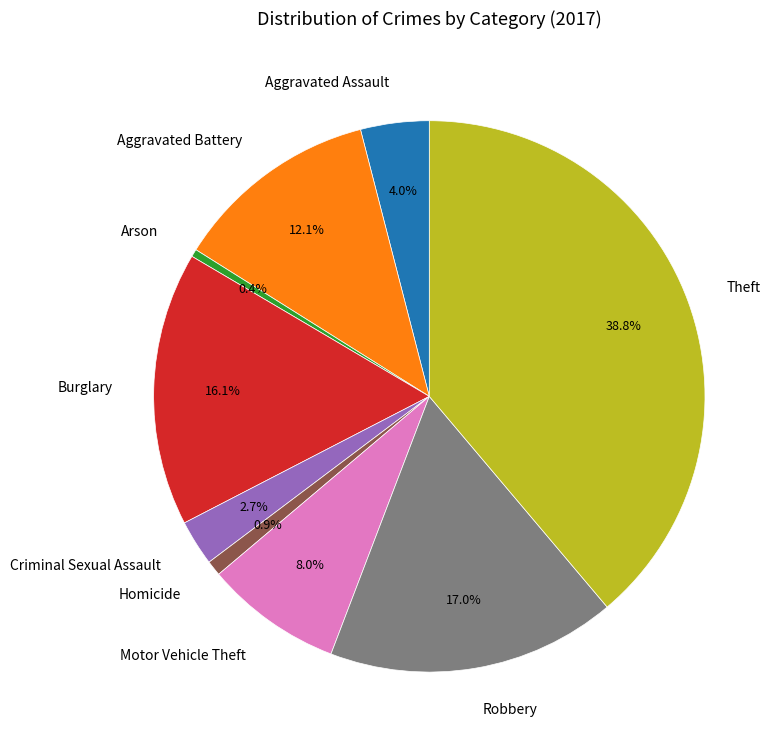

What is the total percentage of Aggravated Assault and Robbery?

21.0%